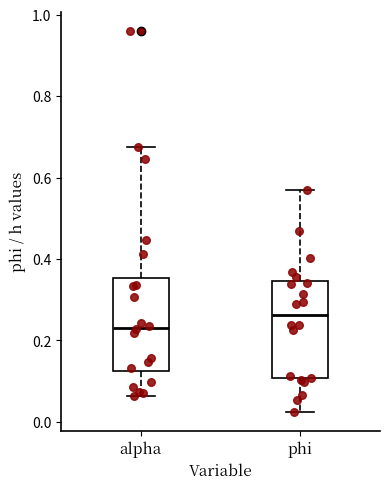

Reading left to right, read every box against the y-axis: the position of its median line, the range the box covers, and the ends of its whiskers. The values are not printed on the chart, so give them approximately, as read against the axis.

alpha: median 0.24, box 0.12 to 0.36, whiskers 0.06 to 0.68
phi: median 0.26, box 0.10 to 0.34, whiskers 0.02 to 0.56